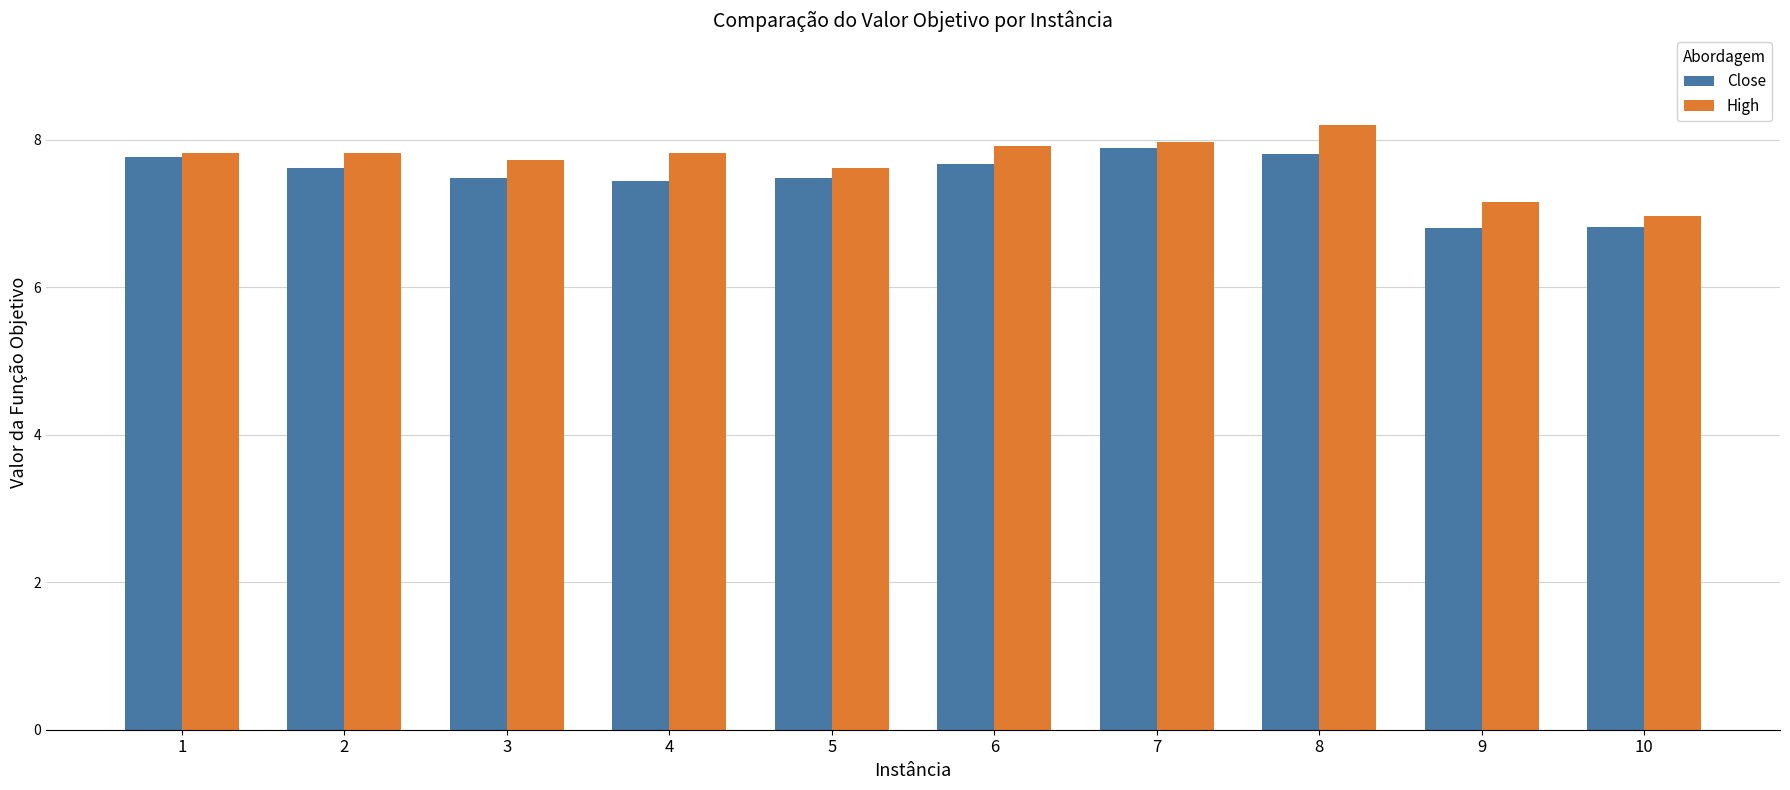

How many series are shown in this chart?

2